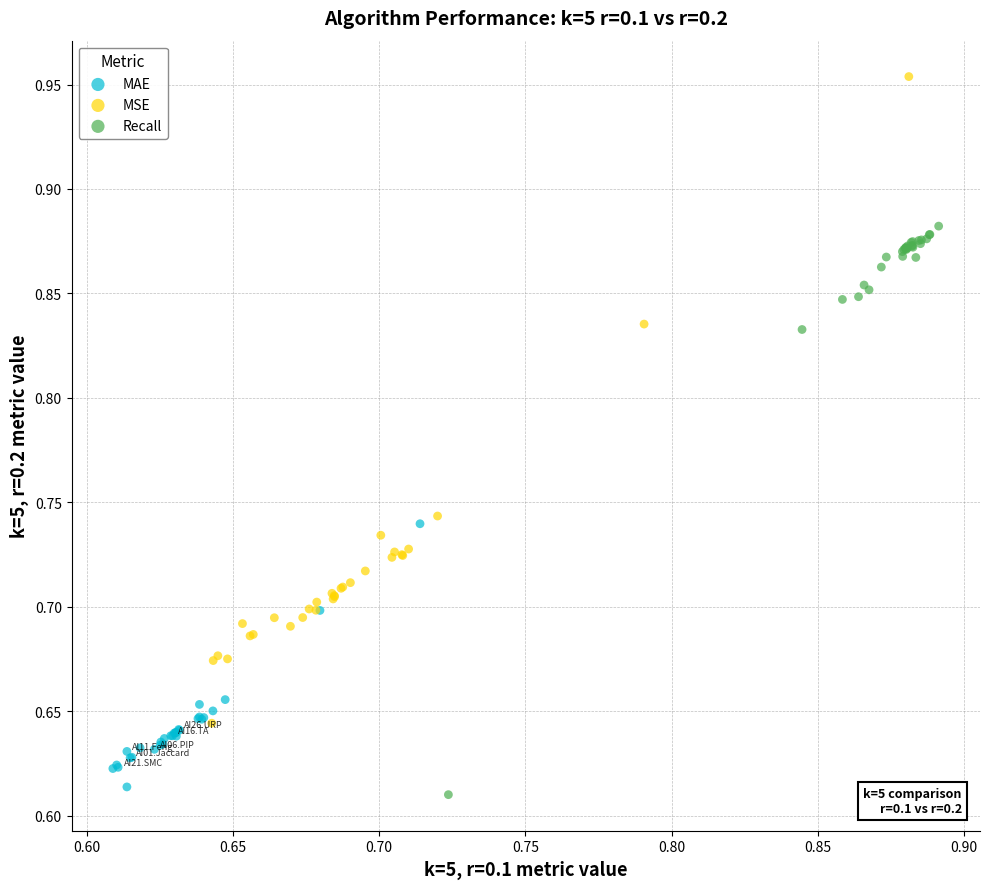

Which series has the largest Y range (max minus min)?

MSE